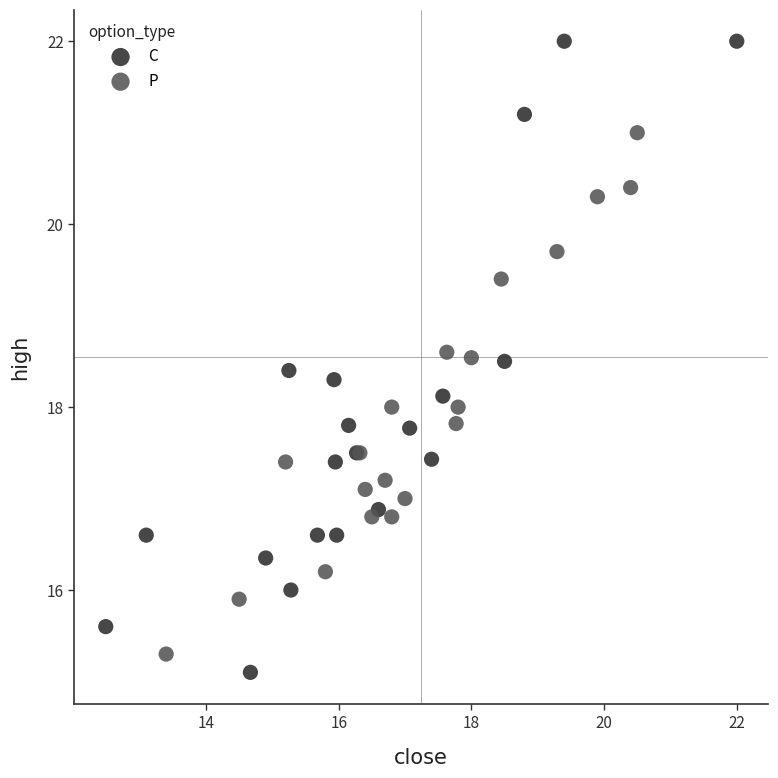

Which series contains the highest Y value?

C